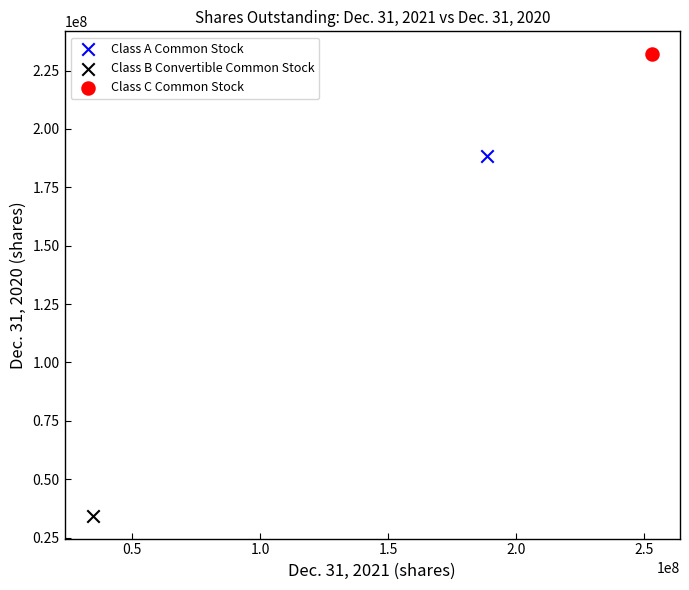

Which series reaches the minimum Y coordinate?

Class B Convertible Common Stock